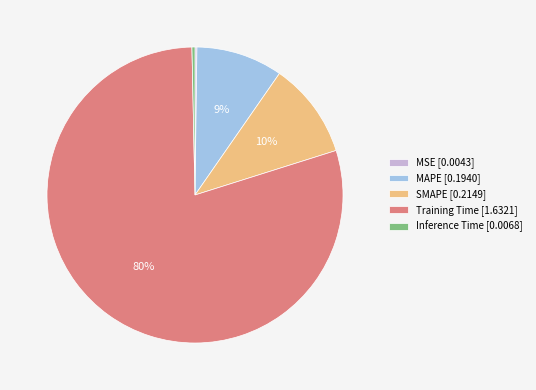

To the nearest percent, what is the average slice percentage?

20%